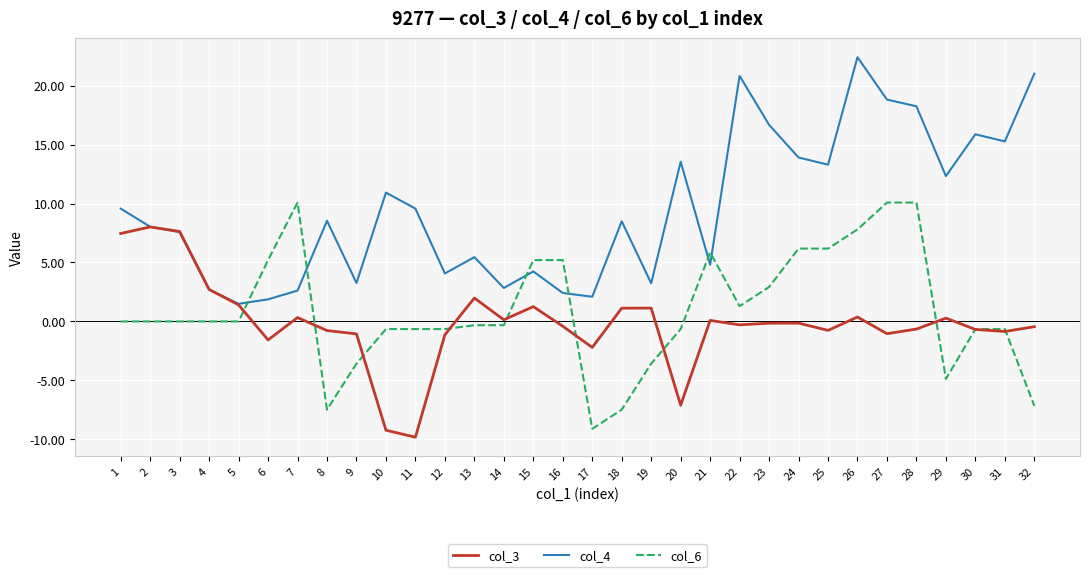

At which category does the chart reach its peak across all series?

26